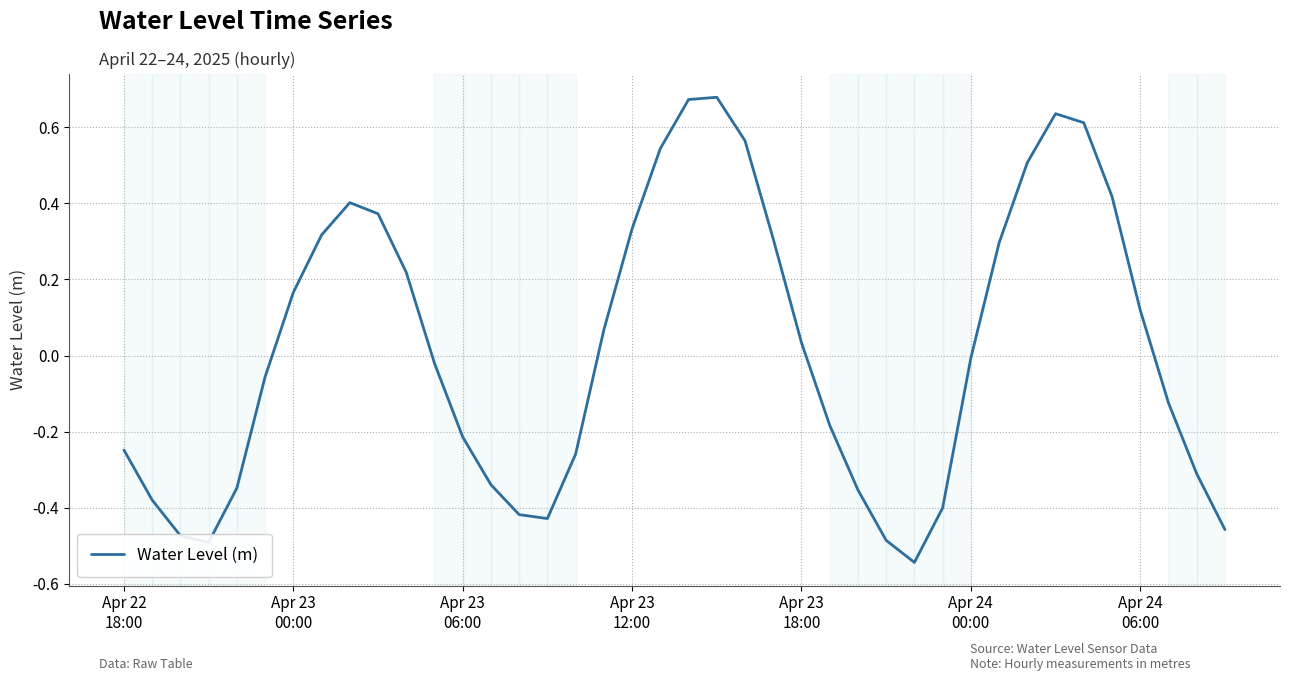

How many series are shown in this chart?

1